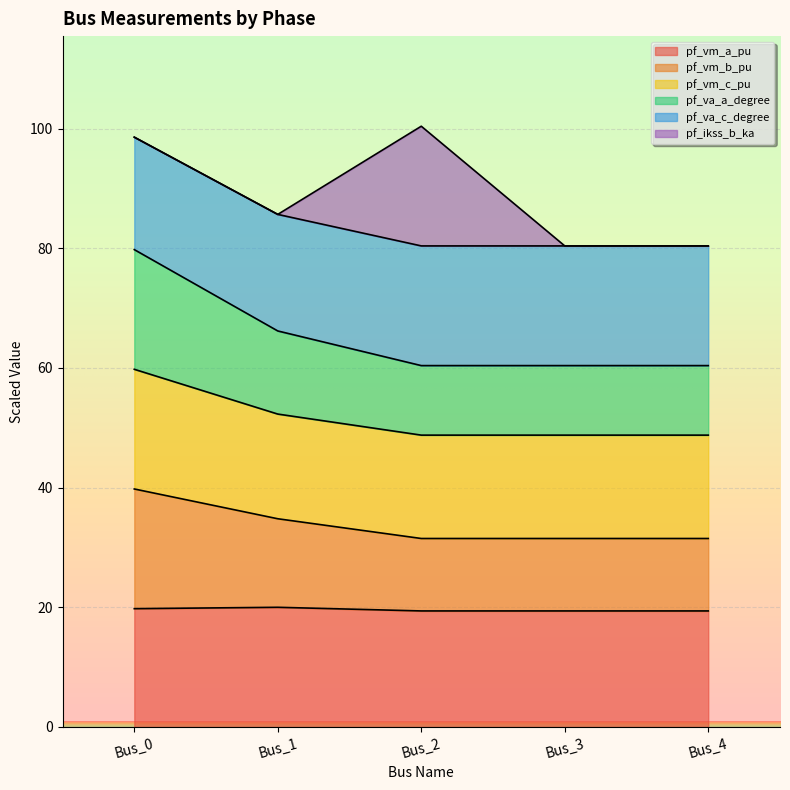

True or false: pf_vm_a_pu and pf_va_a_degree cross at least once.

False